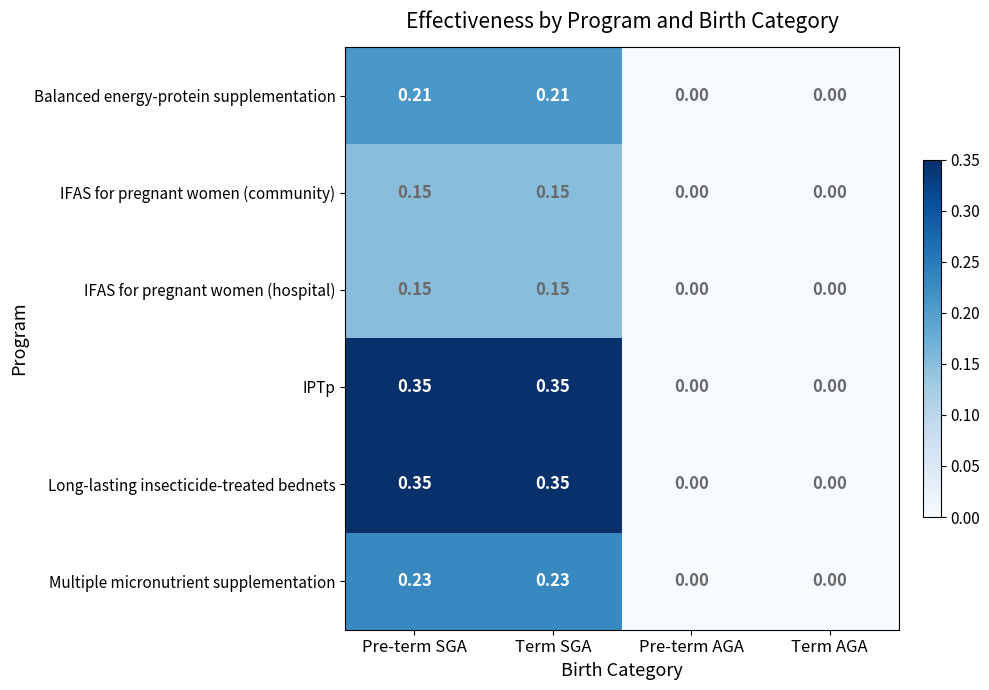

What is the greatest value displayed?

0.3